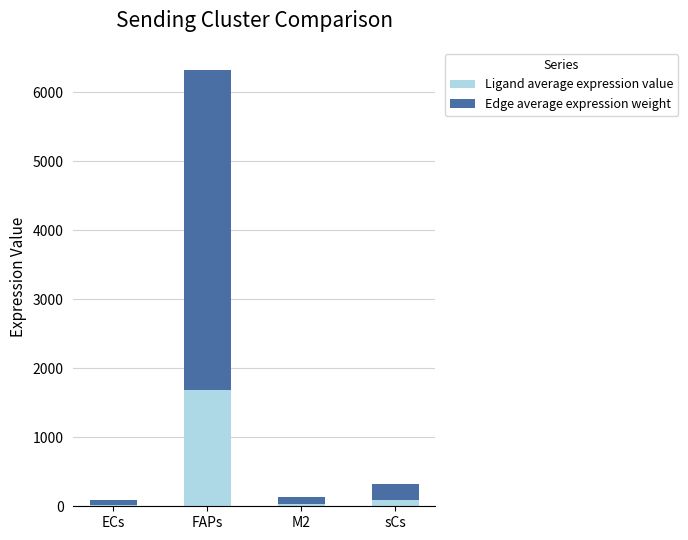

What is the difference between the maximum and minimum values in the Ligand average expression value series?

1661.8